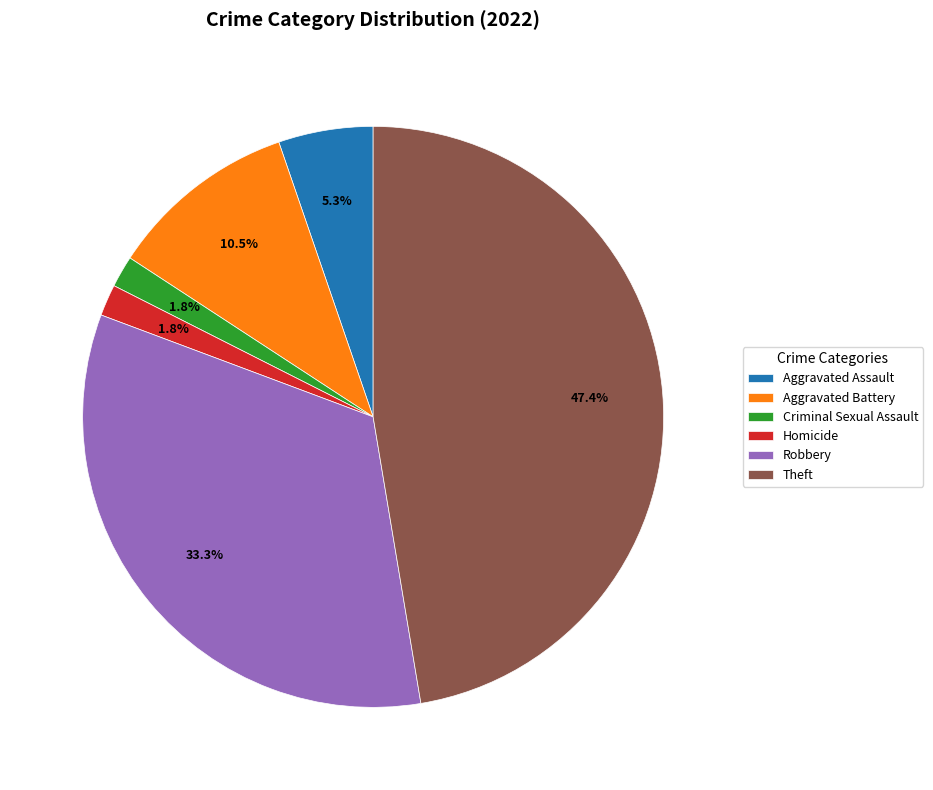

Count the number of slices in the pie.

6